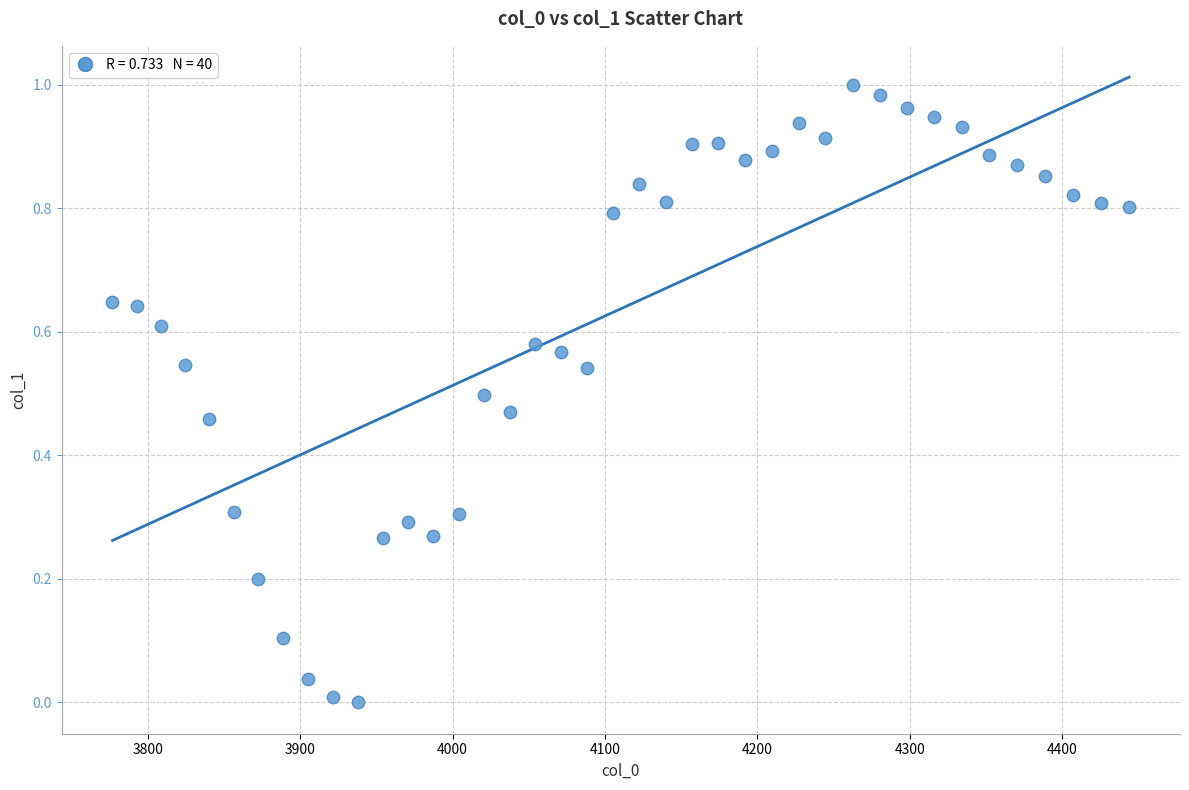

What is the range of X values (max minus min)?

667.4